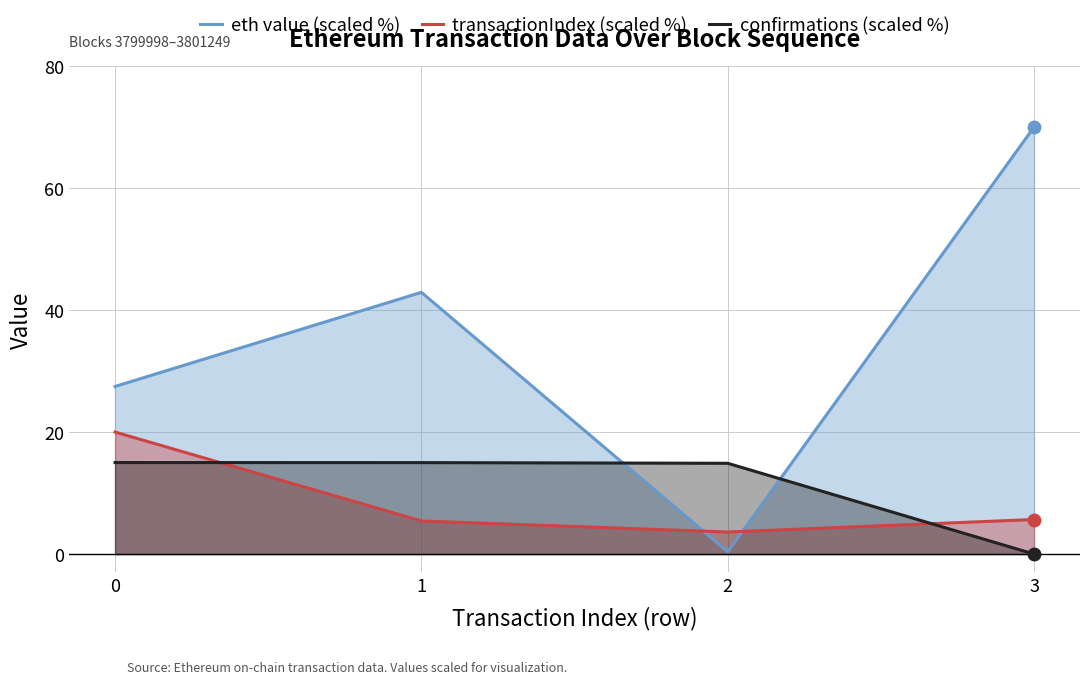

The value of confirmations (scaled %) at 3 is 0.0. True or false?

True